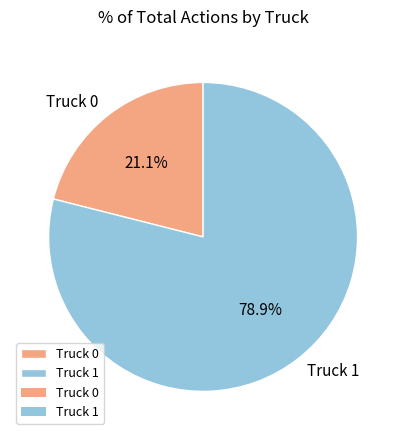

The Truck 1 slice represents 79% of the pie. True or false?

True